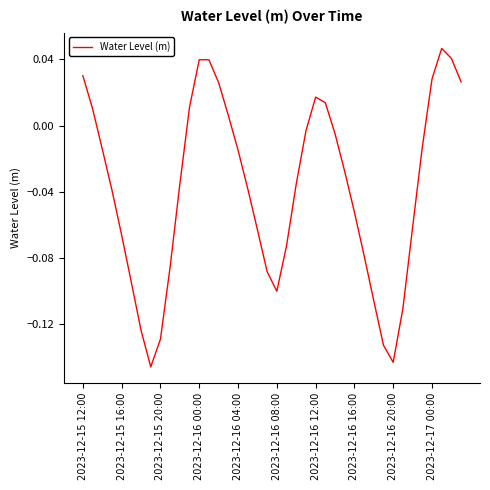

How many values are above zero?

13